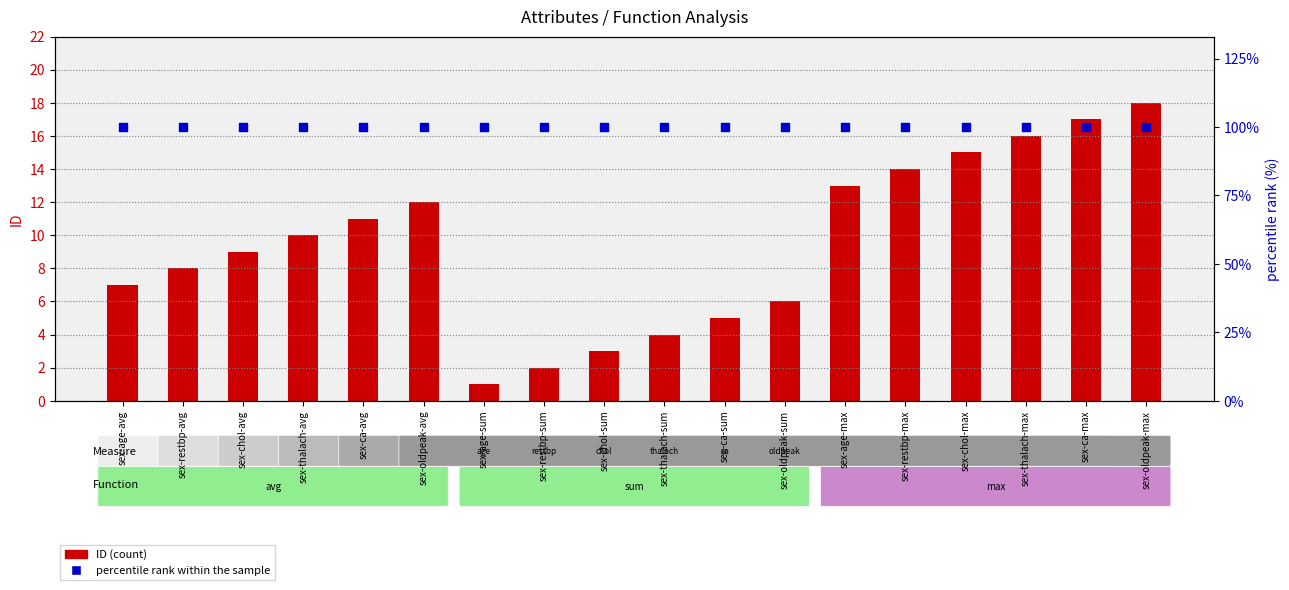

What are all the series names shown in the legend?

ID (count), percentile rank within the sample